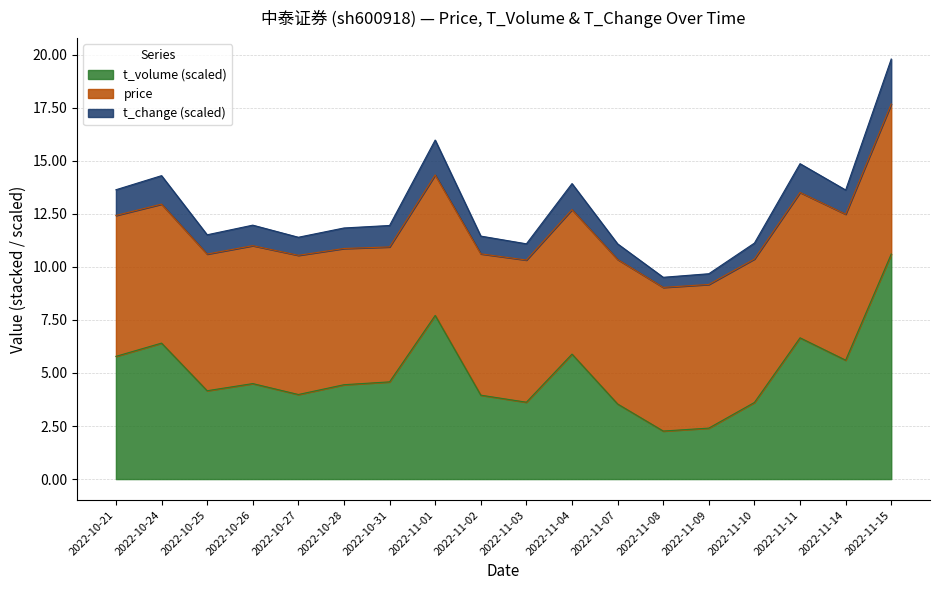

True or false: t_change and t_volume cross at least once.

False